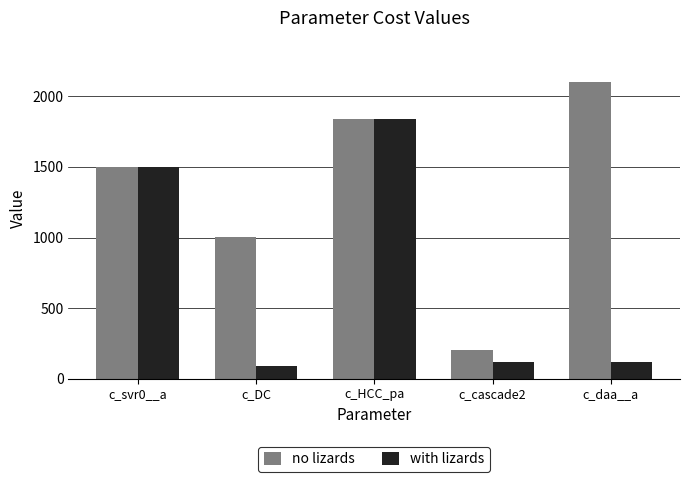

Which series has the widest spread of values?

no lizards